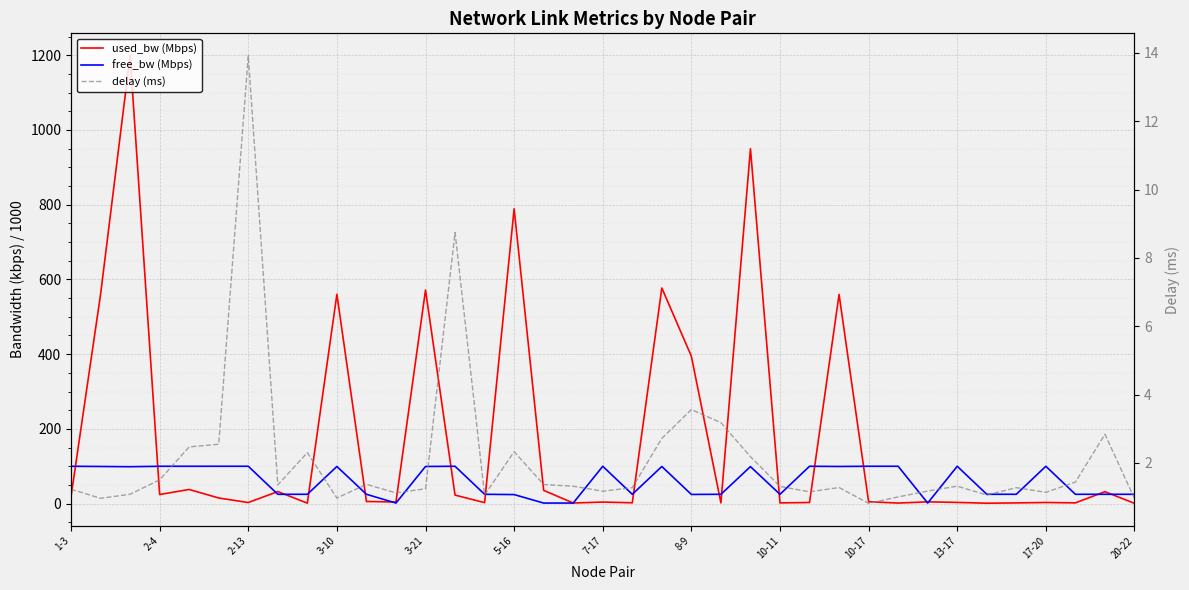

Reading right to left, list all the values displayed in this chart.

used_bw (Mbps): 0.8	32.0	2.0	3.1	1.9	1.1	3.3	4.8	1.5	5.1	559.8	3.1	1.9	949.9	1.9	394.4	577.1	2.2	4.2	1.6	35.5	789.1	2.6	22.9	571.5	4.3	5.7	560.1	1.3	32.3	2.9	15.1	37.9	24.4	1198.8	560.0	19.0
free_bw (Mbps): 25.0	25.0	25.0	100.0	25.0	25.0	100.0	1.5	100.0	100.0	99.4	100.0	25.0	99.1	25.0	24.6	99.4	25.0	100.0	1.5	1.5	24.2	25.0	100.0	99.4	1.5	25.0	99.4	25.0	25.0	100.0	100.0	100.0	100.0	98.8	99.4	100.0
delay (ms): 1.0	2.8	1.4	1.1	1.3	1.1	1.3	1.2	1.0	0.8	1.3	1.2	1.3	2.2	3.2	3.6	2.7	1.3	1.2	1.3	1.4	2.3	1.1	8.7	1.2	1.1	1.4	1.0	2.3	1.4	13.9	2.5	2.5	1.5	1.1	1.0	1.2